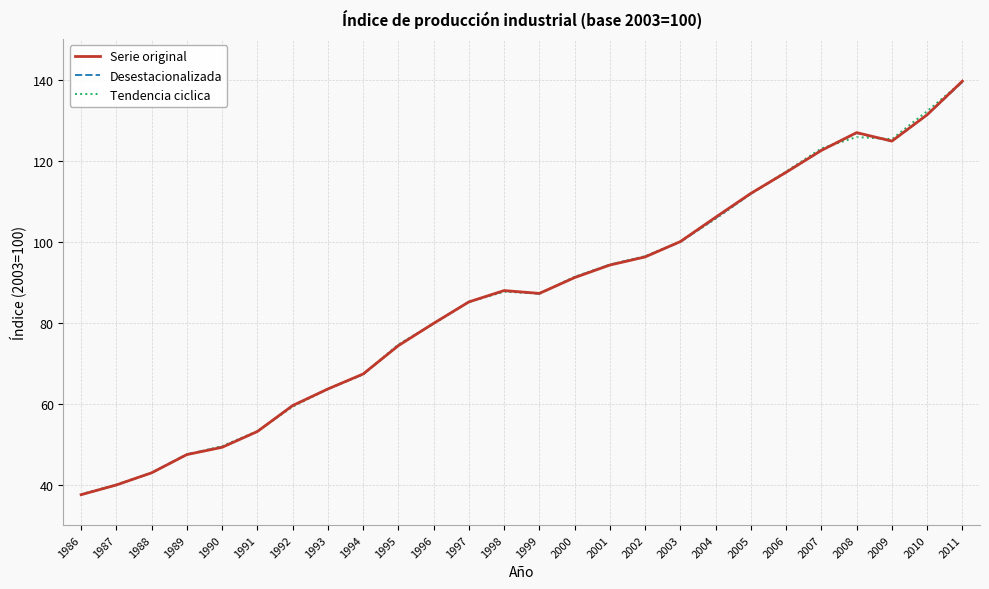

The value of Serie original at 1993 is 39.6. True or false?

False